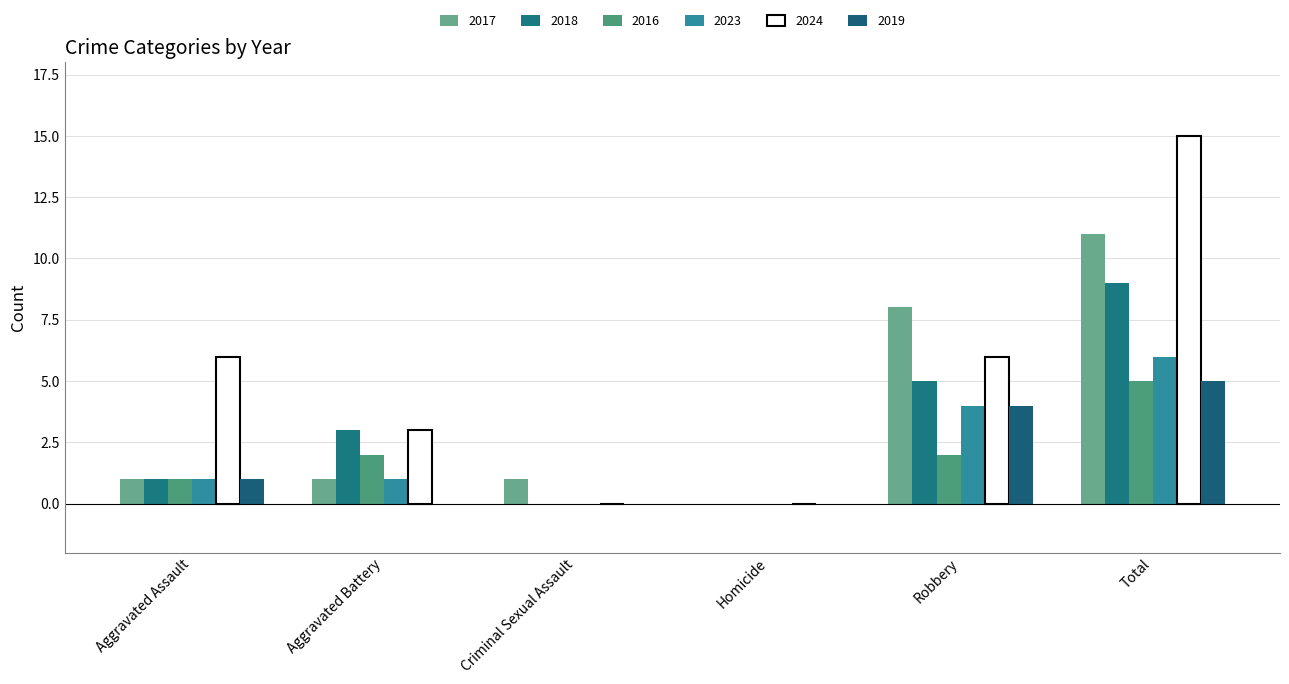

At which label is 2024 closest to 7?

Aggravated Assault